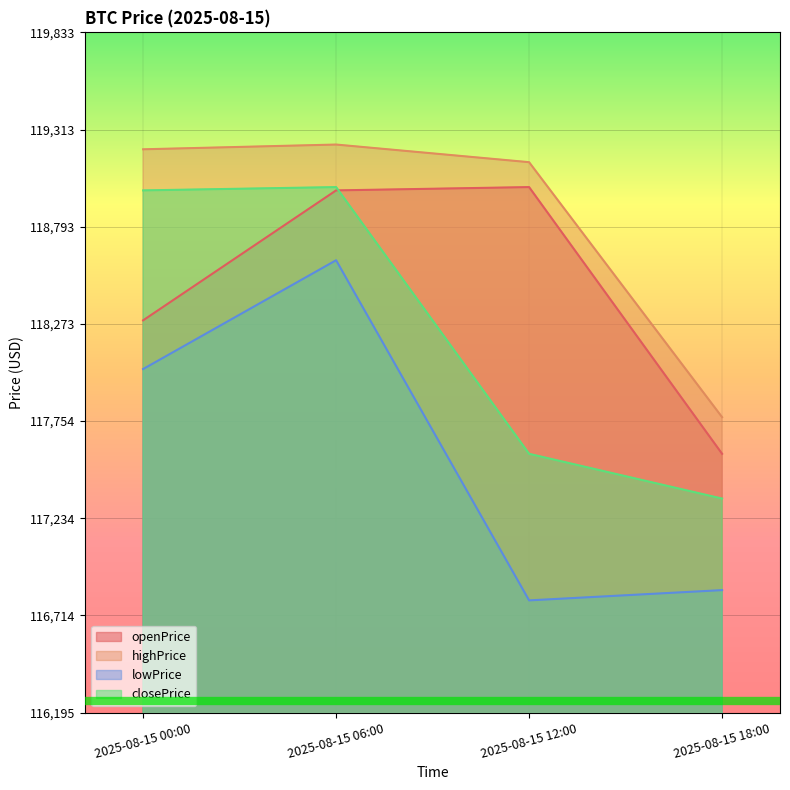

Which series has the largest total across all categories?

highPrice